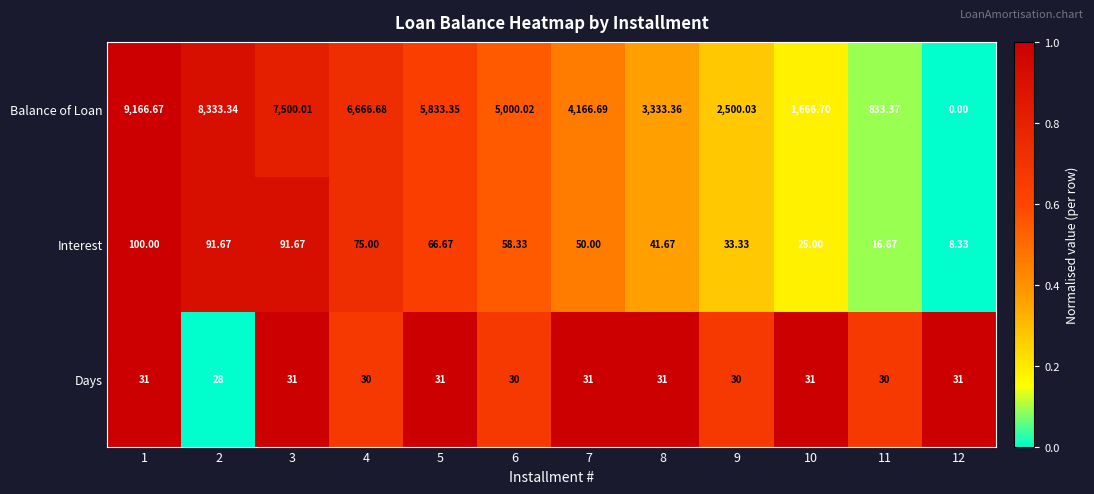

At which category is the sum across all series the highest?

1